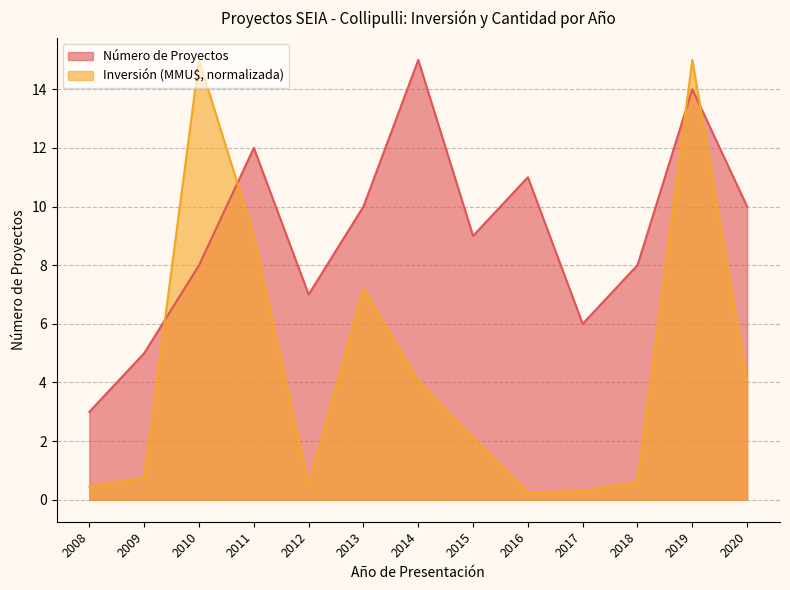

Which series changed the most between 2015 and 2016?

Número de Proyectos